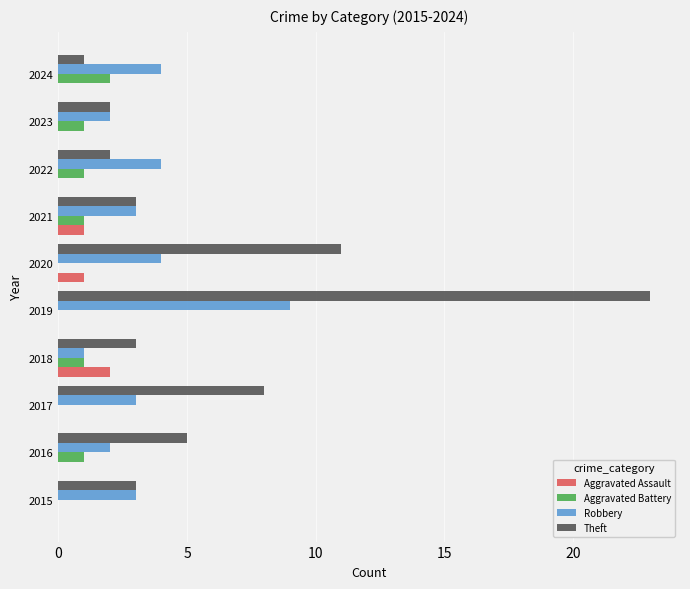

Between 2019 and 2023, which series saw the biggest shift?

Theft